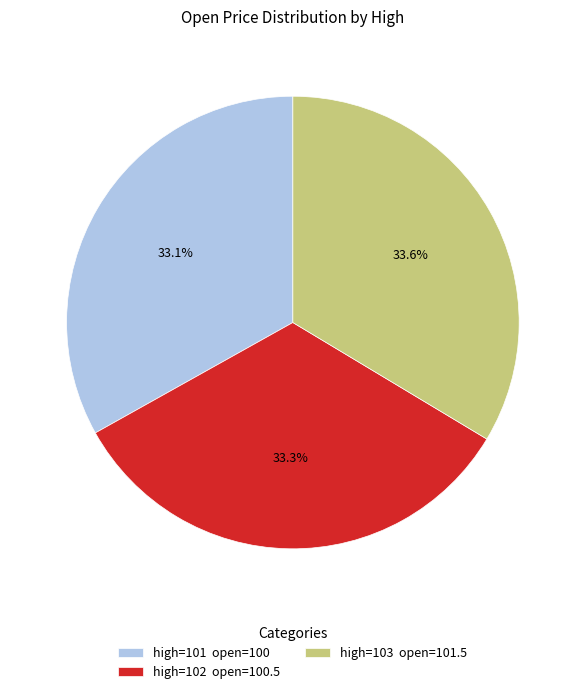

What is the ratio of the value at high=103 open=101.5 to the value at high=101 open=100?

1.0